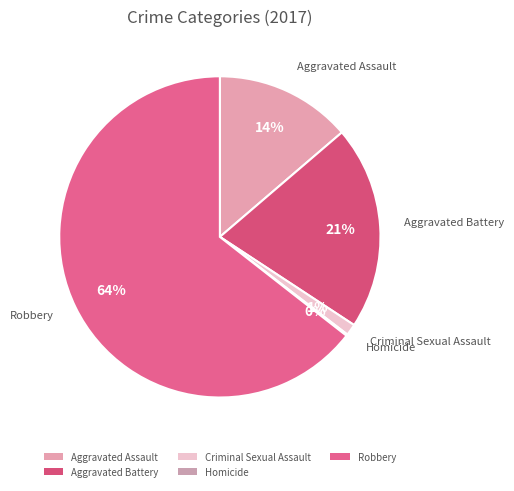

What is the majority slice?

Robbery